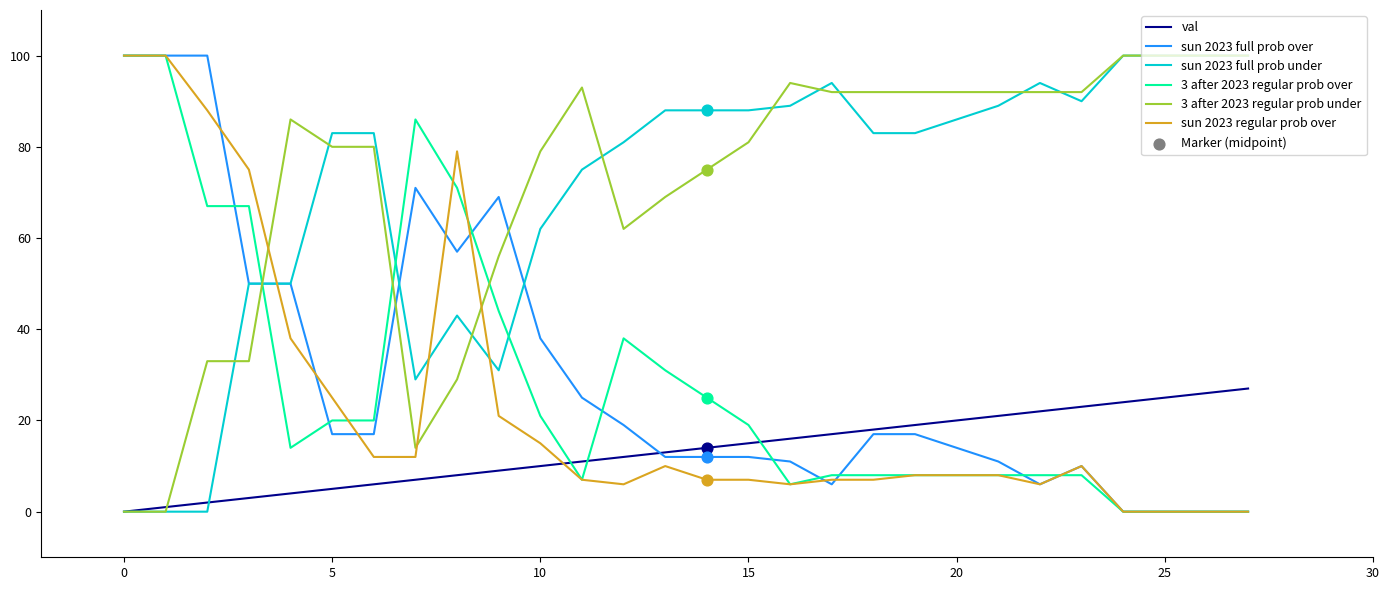

True or false: sun 2023 full prob under and sun 2023 regular prob over cross at least once.

True